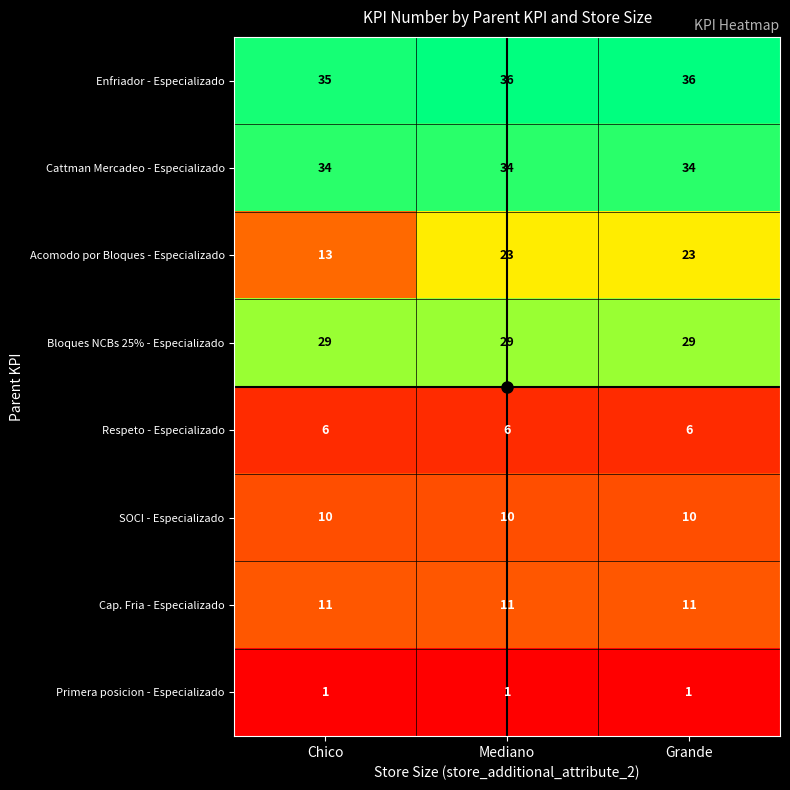

At Chico, list the series in order from smallest to largest.

Primera posicion - Especializado, Respeto - Especializado, SOCI - Especializado, Cap. Fria - Especializado, Acomodo por Bloques - Especializado, Bloques NCBs 25% - Especializado, Cattman Mercadeo - Especializado, Enfriador - Especializado